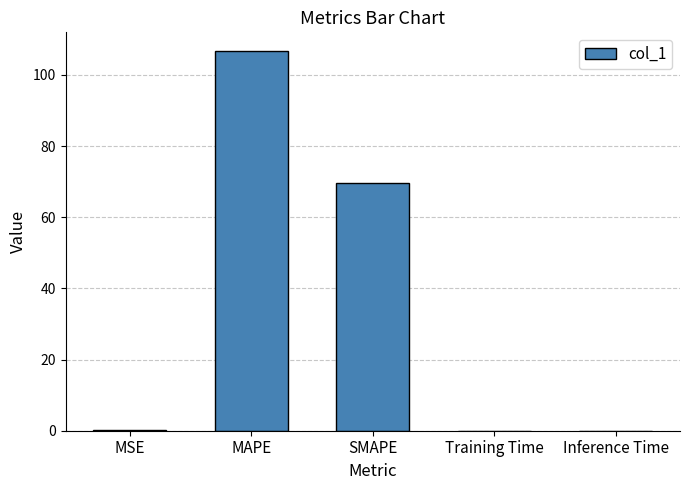

Which label corresponds to the largest value in the chart?

MAPE